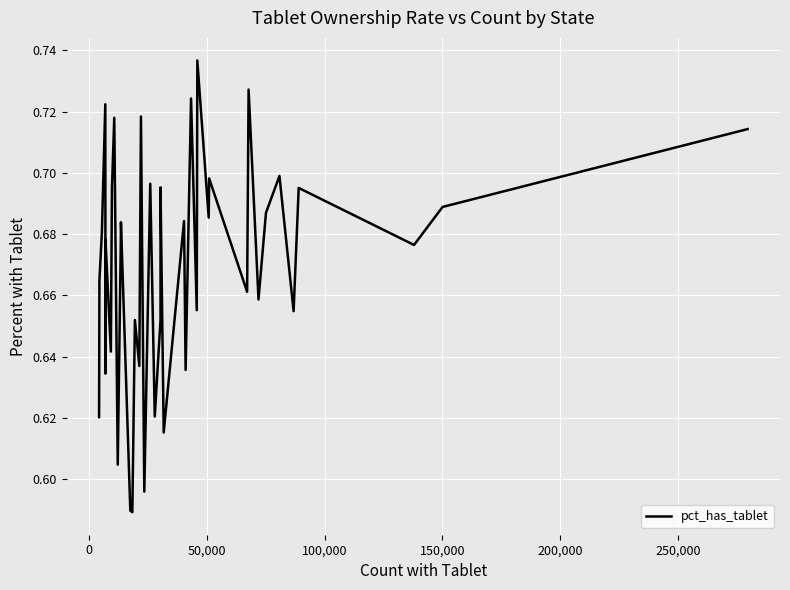

True or false: the data has more than 2 interior local peaks.

True